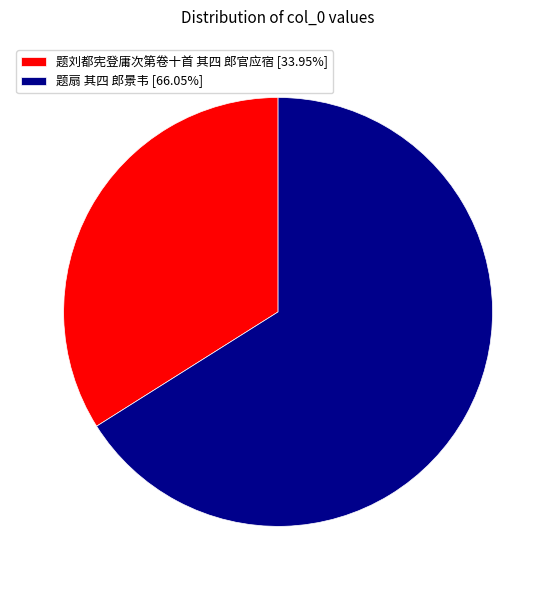

What is the ratio of the value at 题刘都宪登庸次第卷十首 其四 郎官应宿 [33.95%] to the value at 题扇 其四 郎景韦 [66.05%]?

0.5